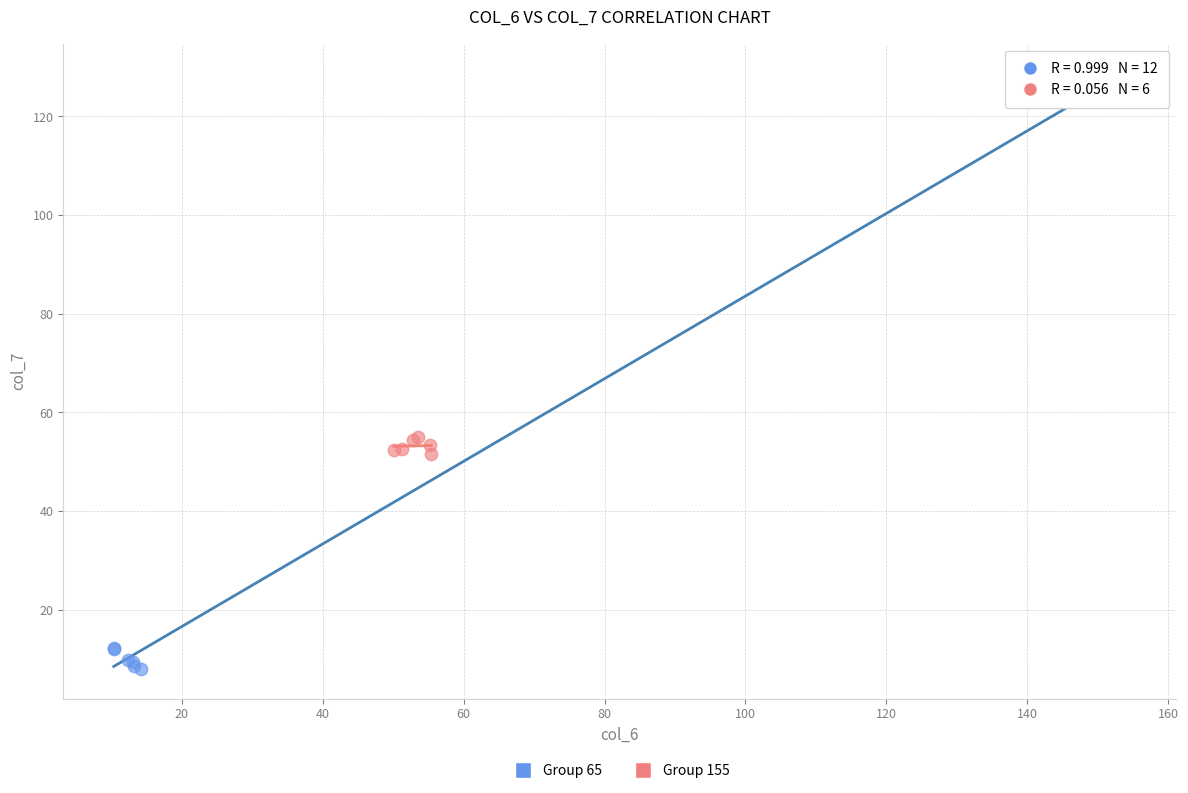

What are all the series names shown in the legend?

Group 65, Group 155